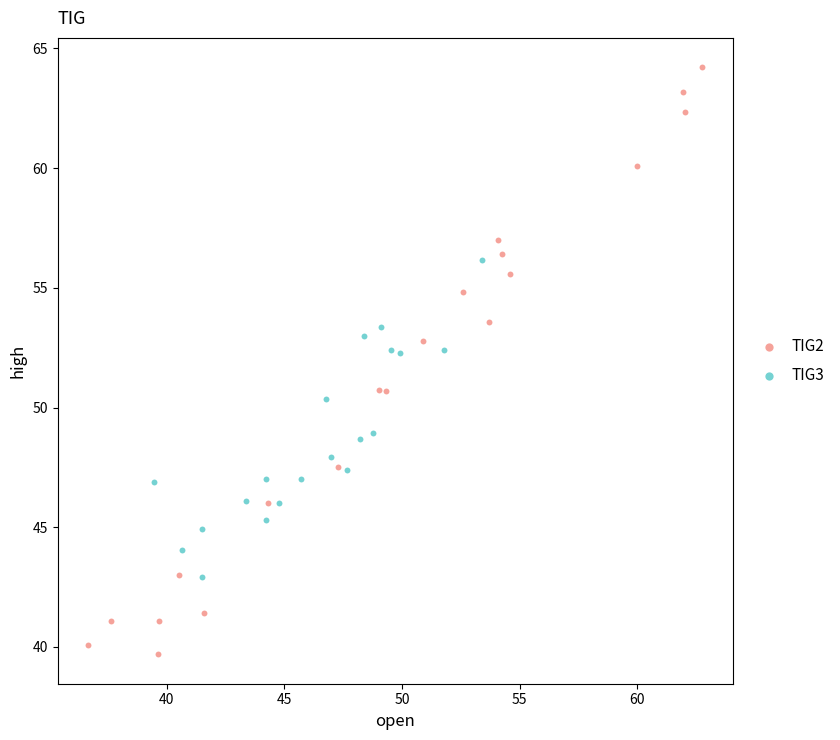

What are all the series names shown in the legend?

TIG2, TIG3